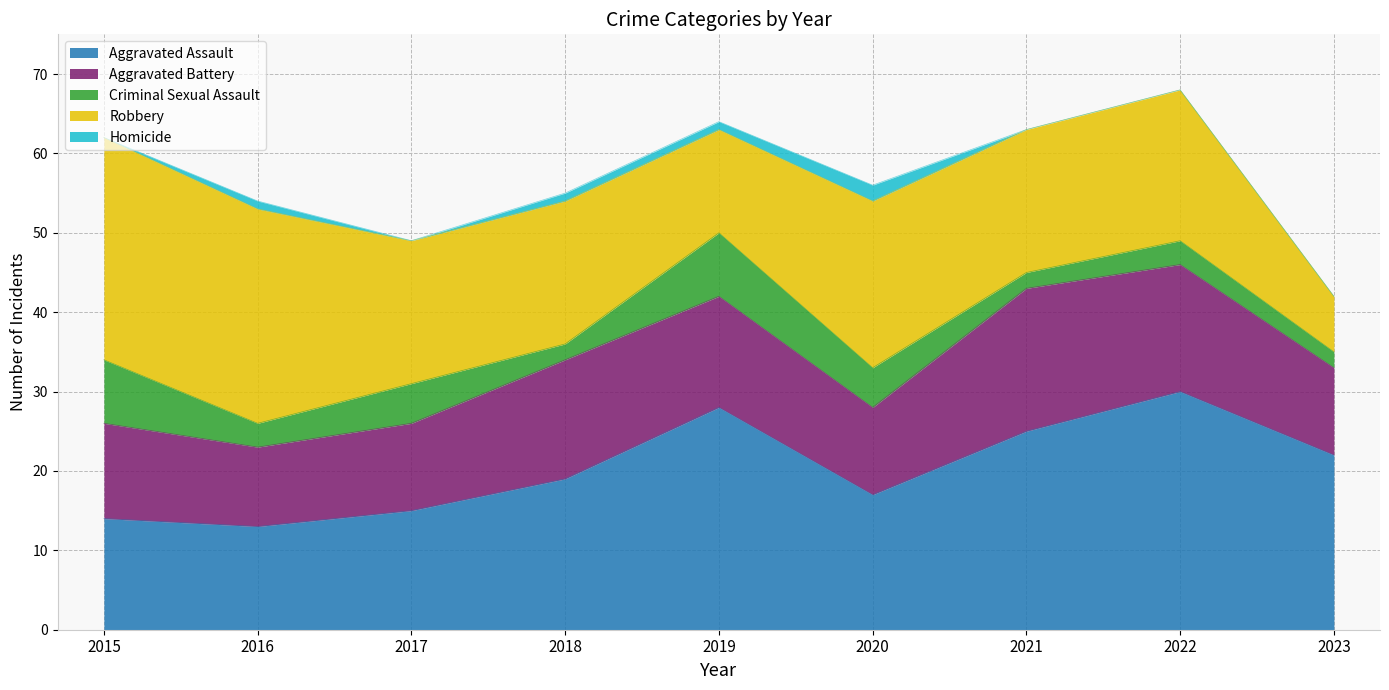

Reading left to right, extract all data points from this chart.

Aggravated Assault: 2015=14	2016=13	2017=15	2018=19	2019=28	2020=17	2021=25	2022=30	2023=22
Aggravated Battery: 2015=12	2016=10	2017=11	2018=15	2019=14	2020=11	2021=18	2022=16	2023=11
Criminal Sexual Assault: 2015=8	2016=3	2017=5	2018=2	2019=8	2020=5	2021=2	2022=3	2023=2
Robbery: 2015=28	2016=27	2017=18	2018=18	2019=13	2020=21	2021=18	2022=19	2023=7
Homicide: 2015=0	2016=1	2017=0	2018=1	2019=1	2020=2	2021=0	2022=0	2023=0